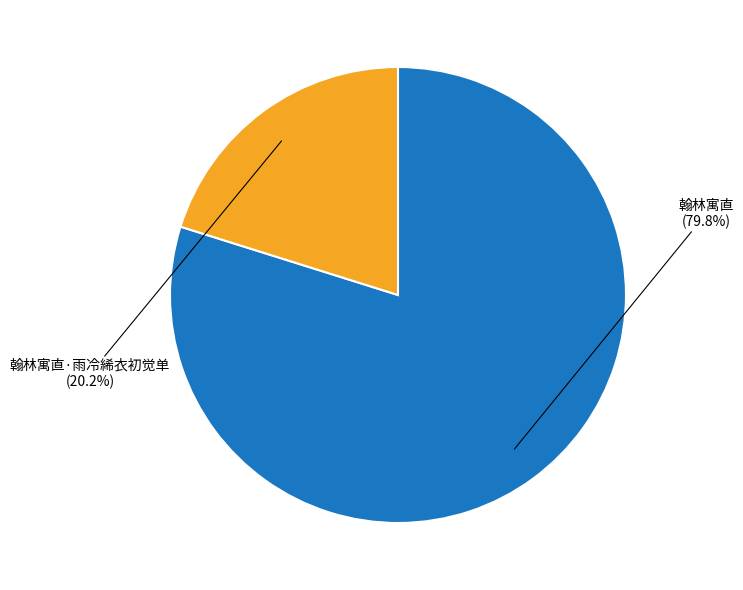

How many slices are in this pie chart?

2